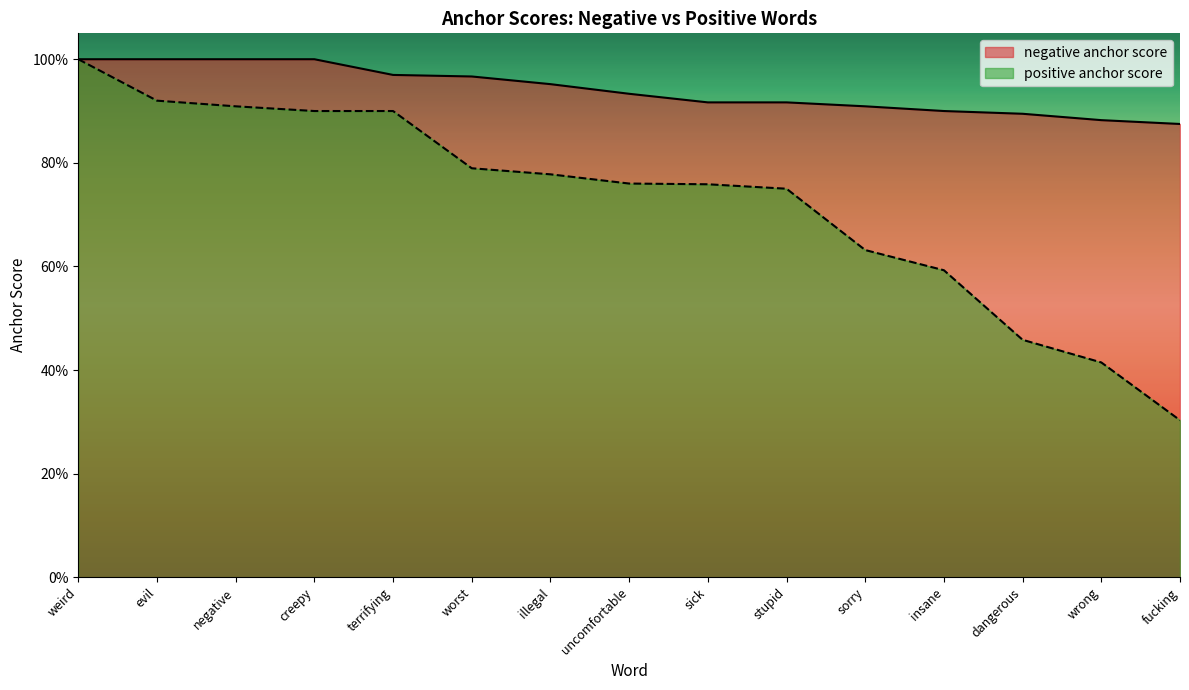

True or false: negative anchor score and positive anchor score intersect in this chart.

False